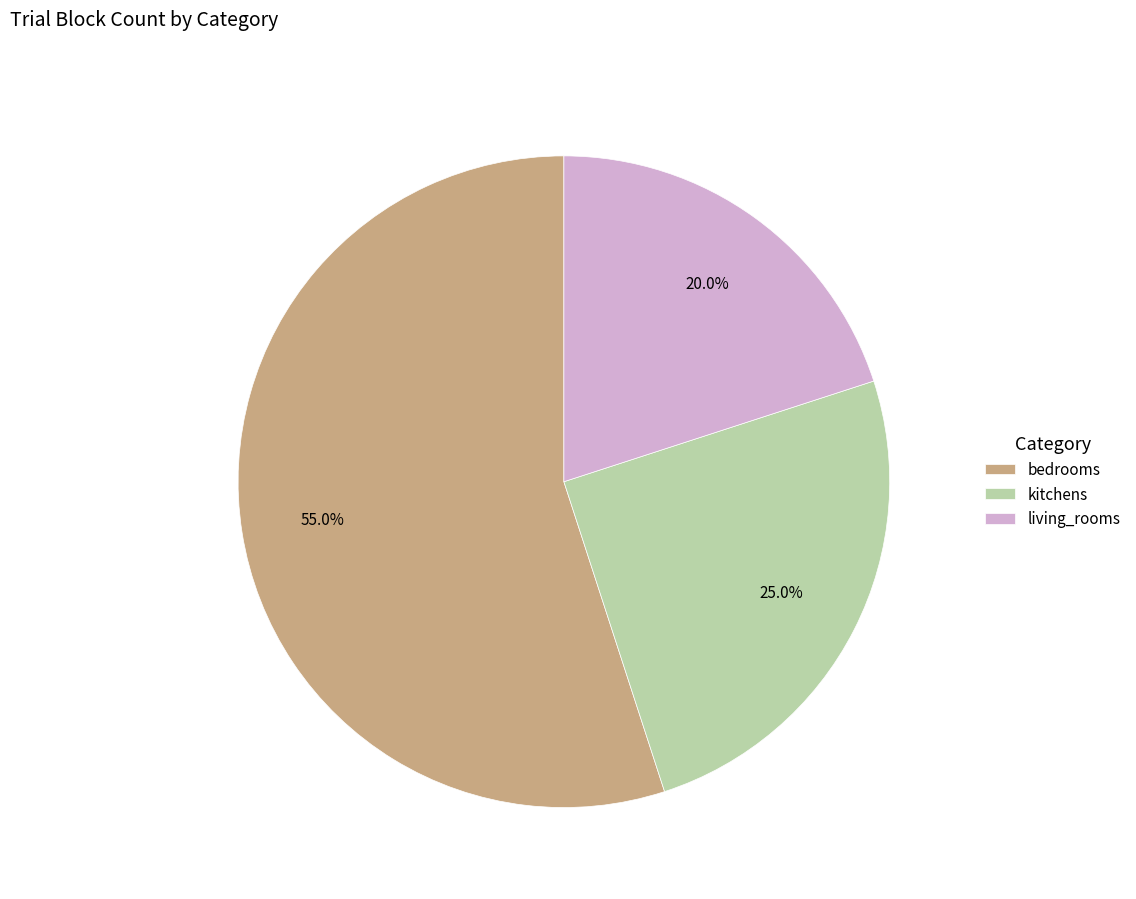

How much of the chart is everything except living_rooms?

80.0%